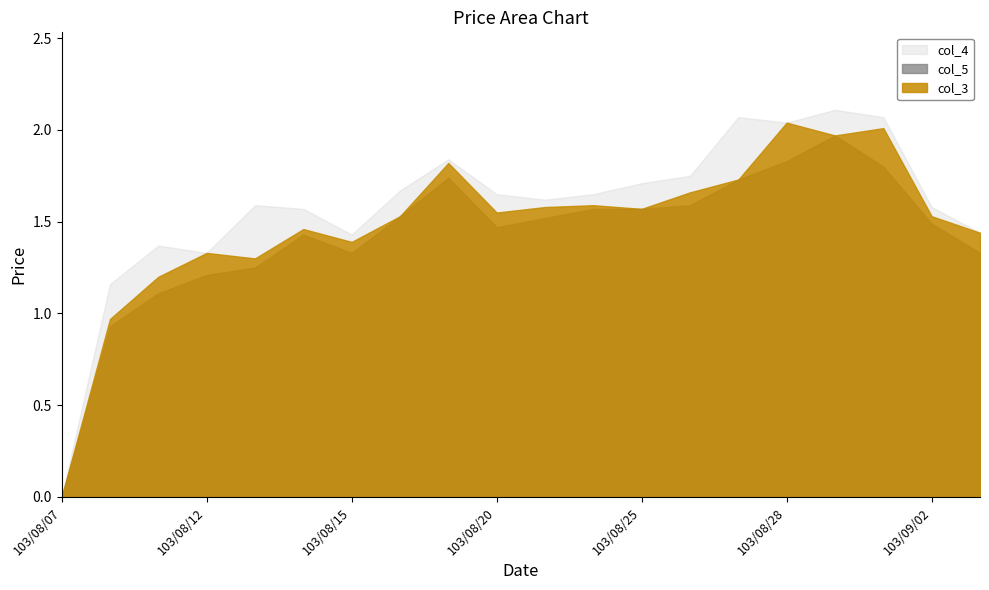

True or false: col_6 and col_2 intersect in this chart.

False